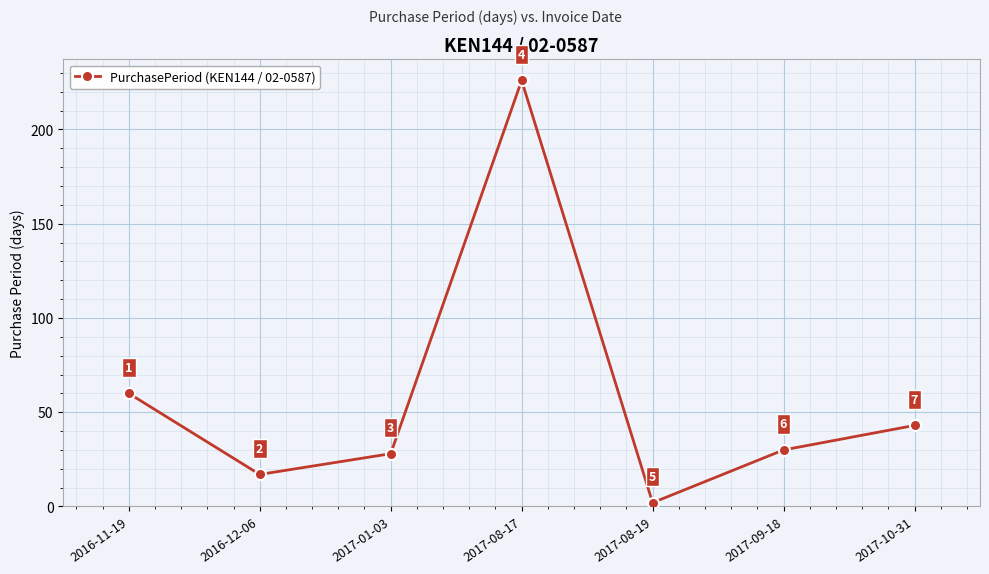

What position from the left is 2017-08-17?

4